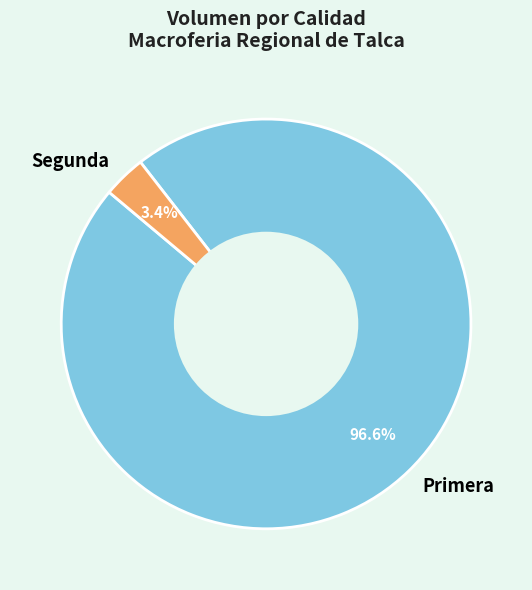

Which slice is the largest?

Primera